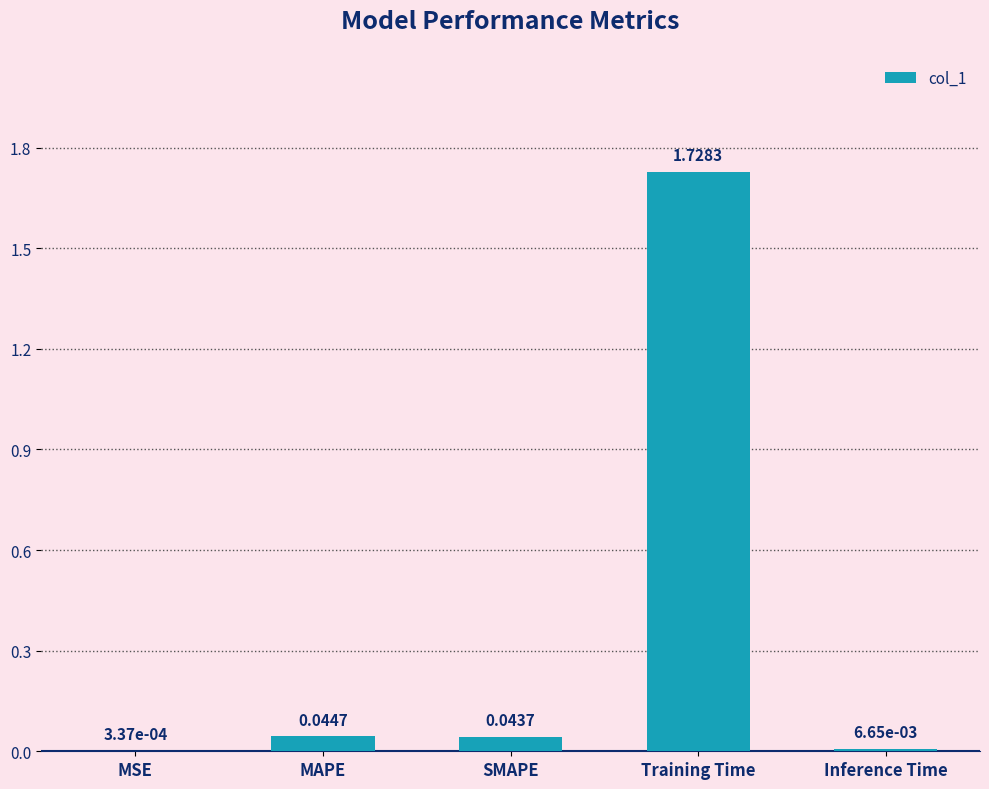

Which has a higher value, MSE or MAPE?

MAPE